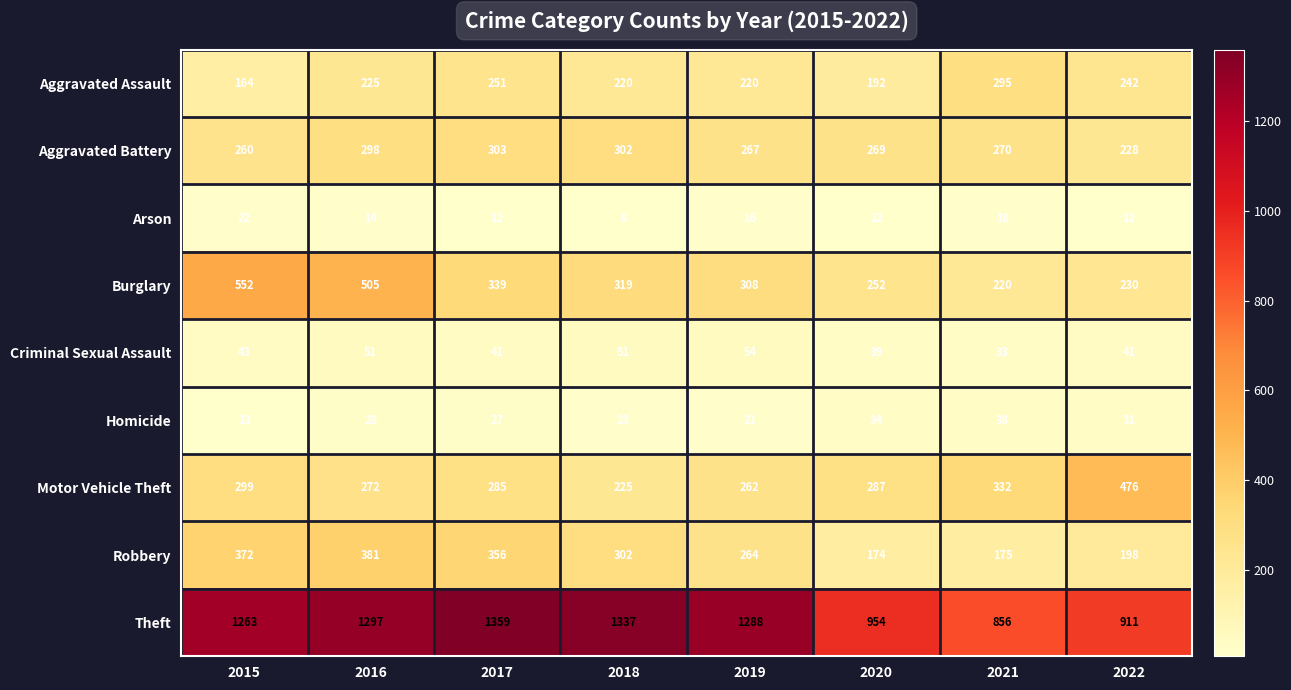

How many values in the Motor Vehicle Theft series are below 287?

4